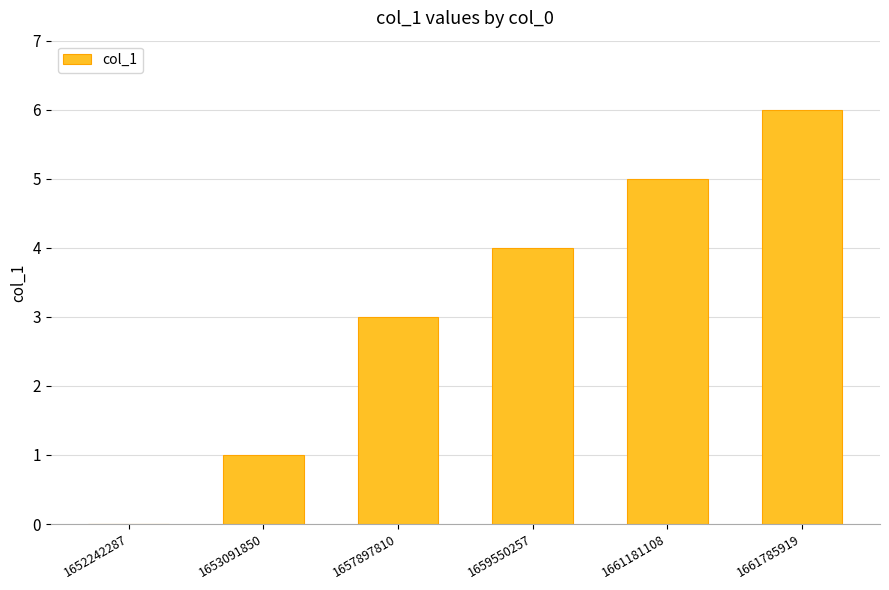

What value does the data have at 1661181108?

5